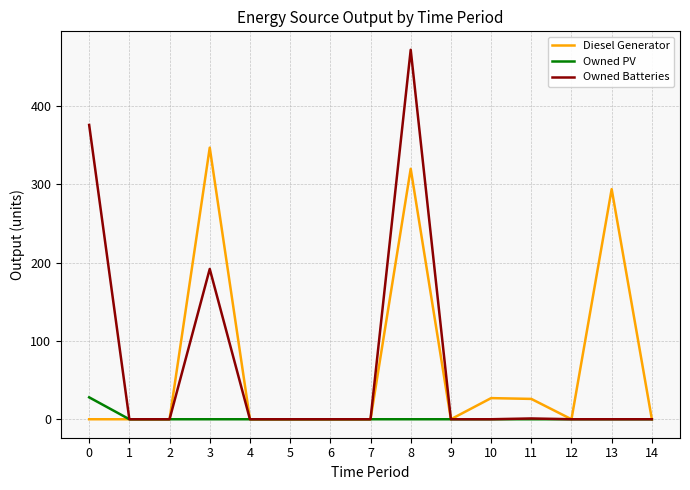

What is the difference between the maximum and minimum values in the Owned Batteries series?

472